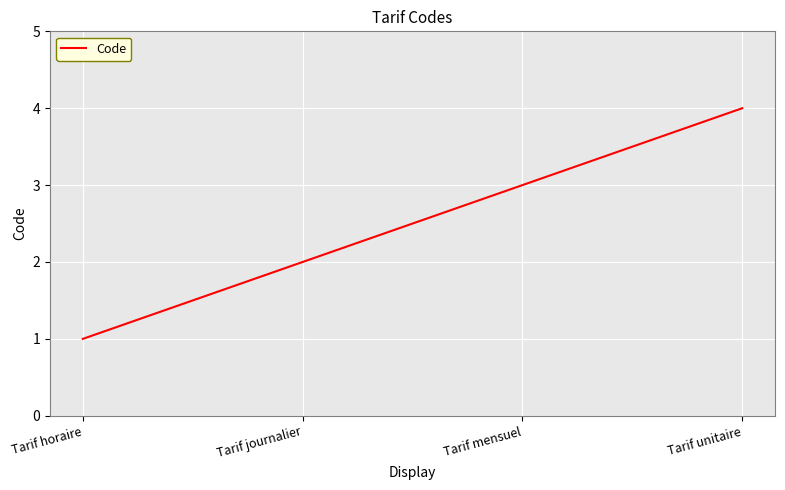

What position from the right is Tarif horaire?

4